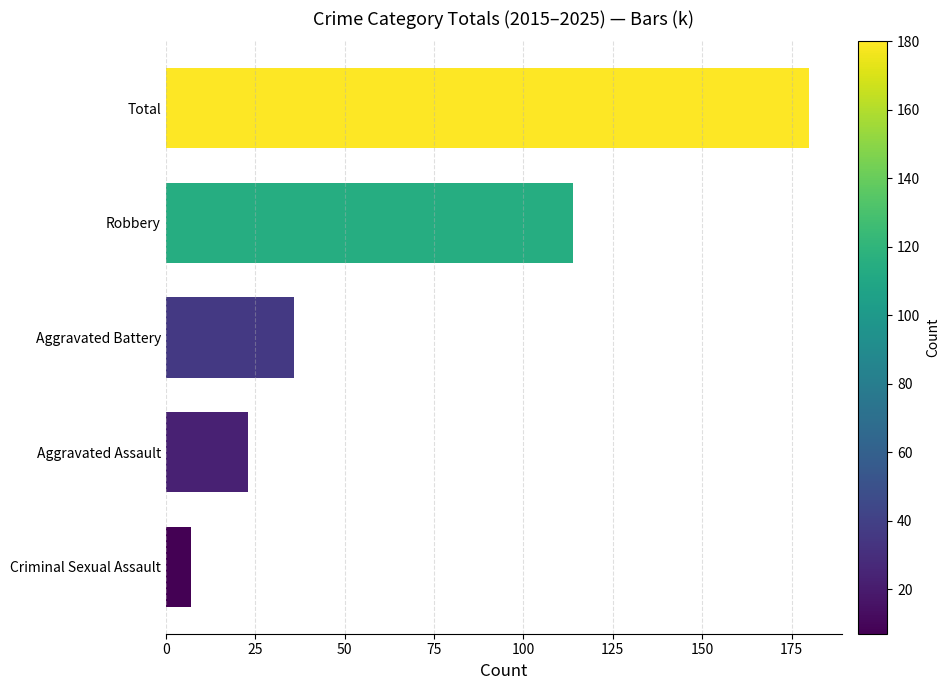

The value at Aggravated Assault is 13. True or false?

False